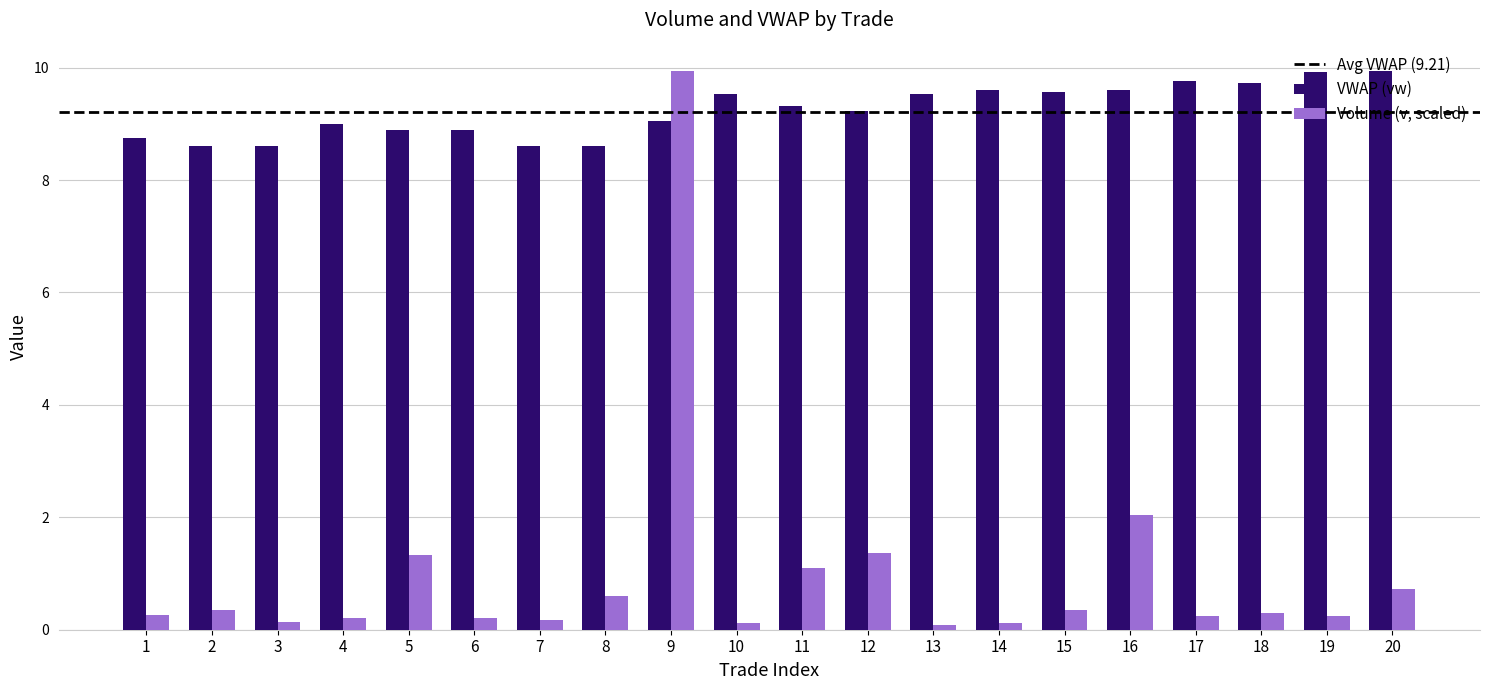

What is the spread (max minus min) of values at 9?

0.9